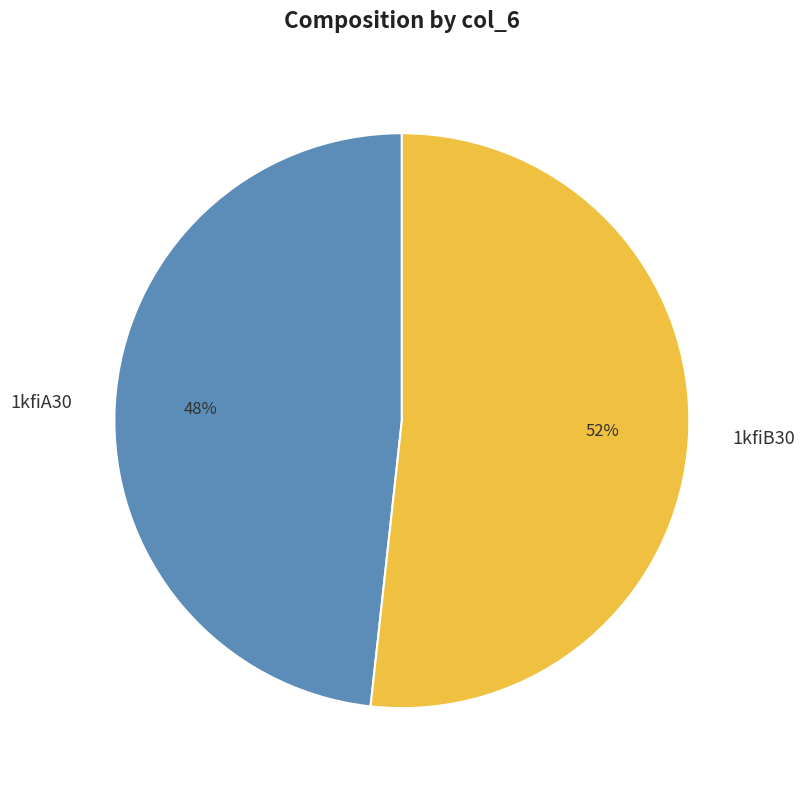

Combined, do 1kfiA30 and 1kfiB30 account for over 50%?

Yes